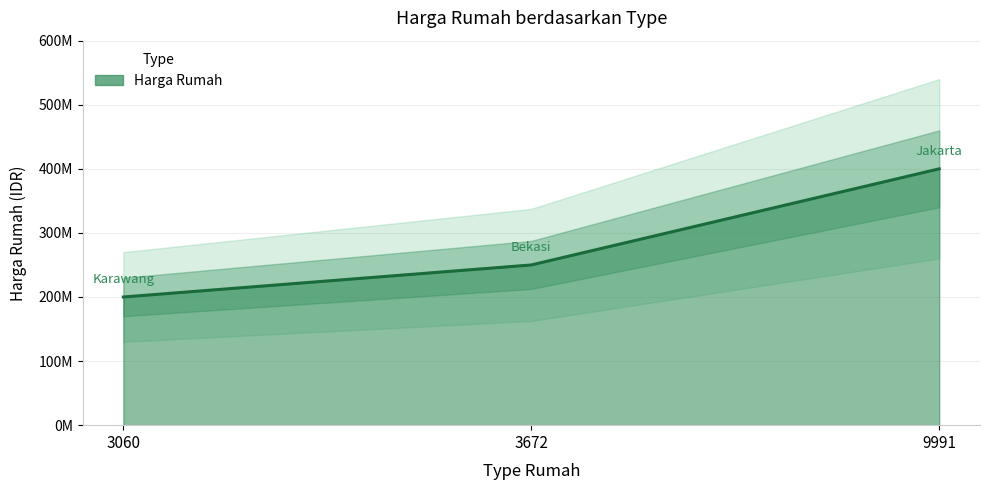

What is the average value?

283333333